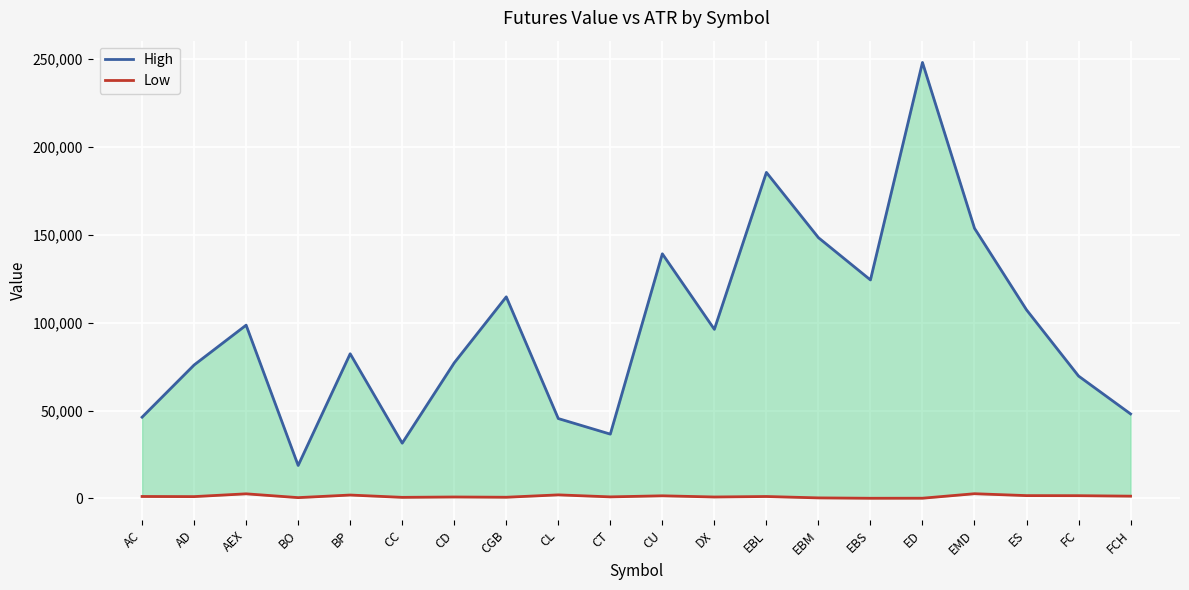

How many data points in High are less than 96208?

10